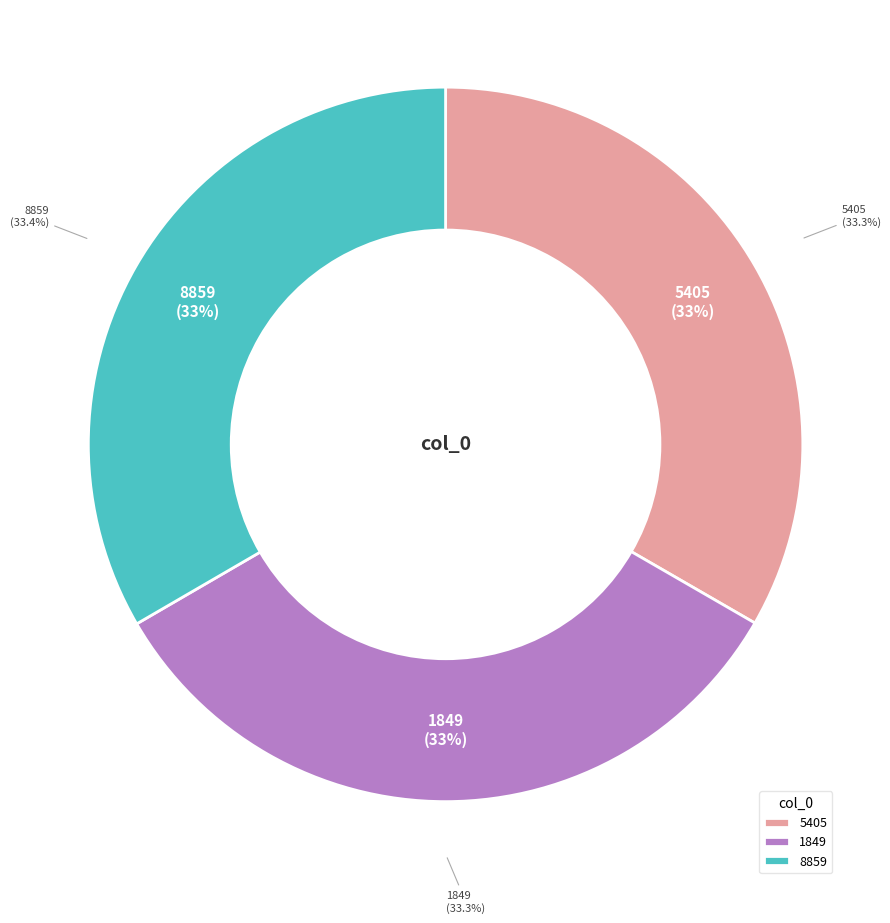

To the nearest percent, what portion does 1849 represent?

33%